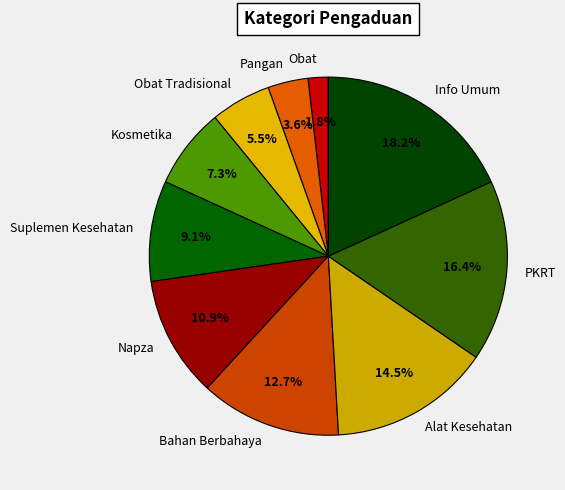

How many segments does this pie chart have?

10